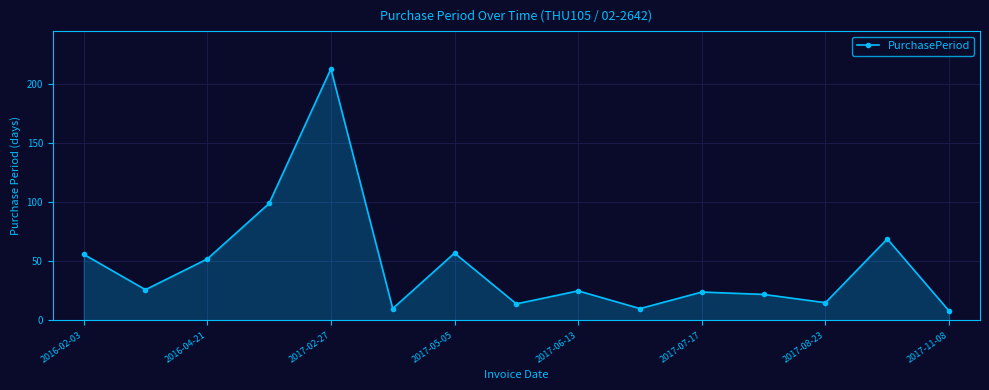

Does the chart display data point markers on the line(s)?

Yes